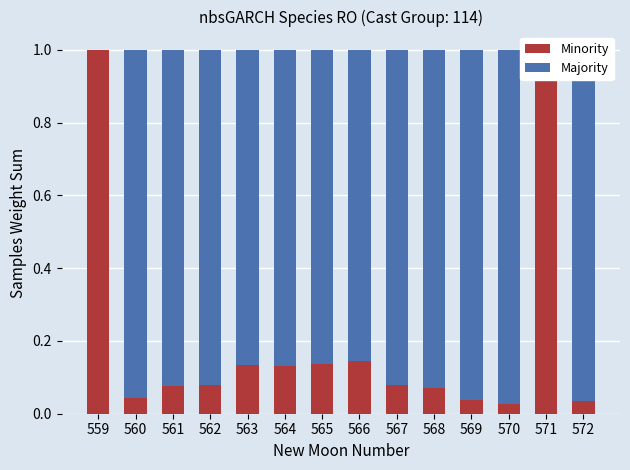

Does the chart contain any negative values?

No